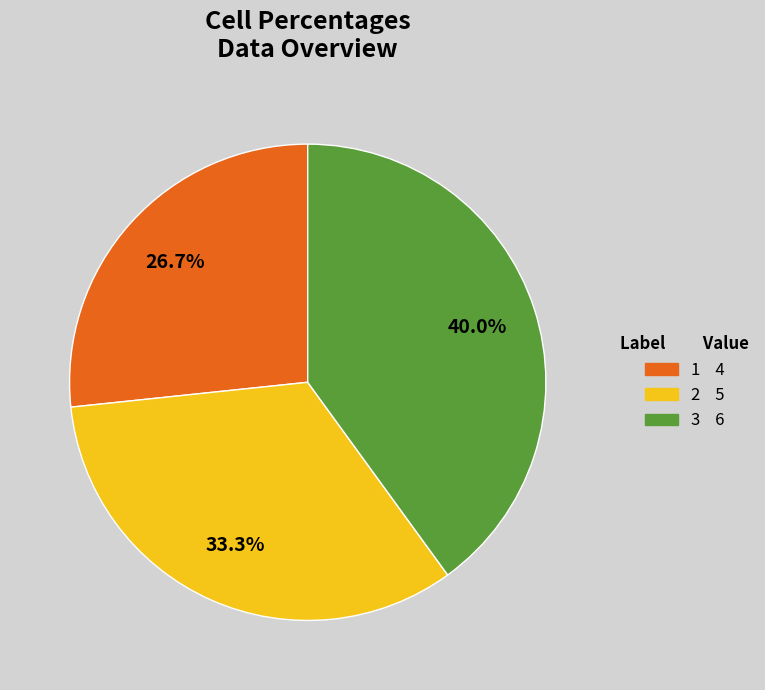

Count the number of slices in the pie.

3